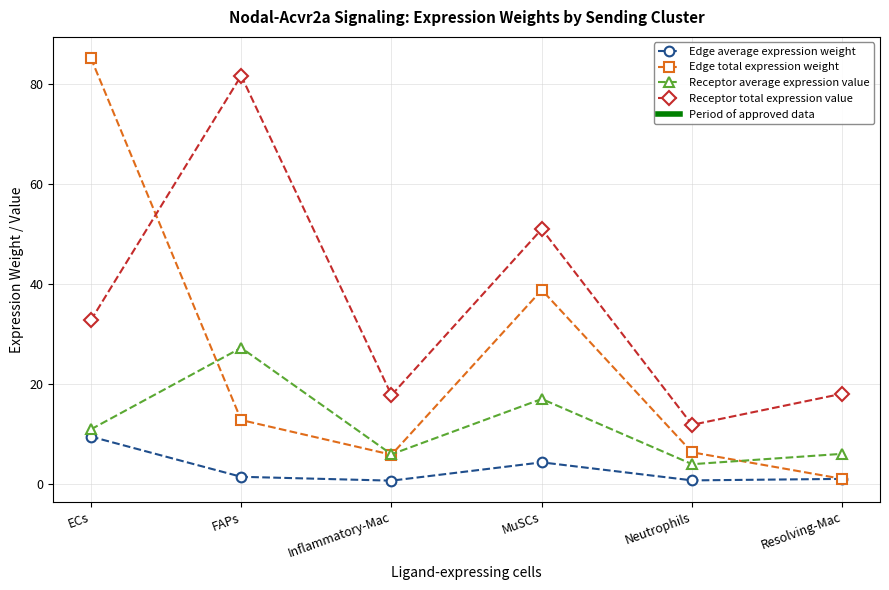

What is the sum of the Receptor average expression value values at Inflammatory-Mac and ECs?

16.8